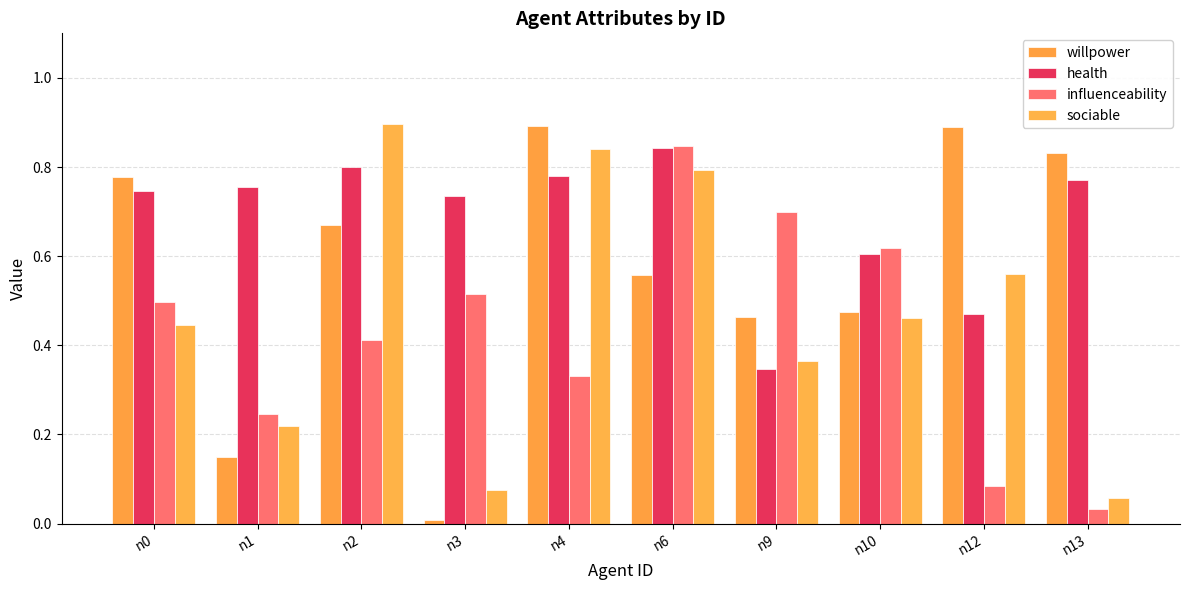

What is the value of the health bar at the 1st from the left?

0.7